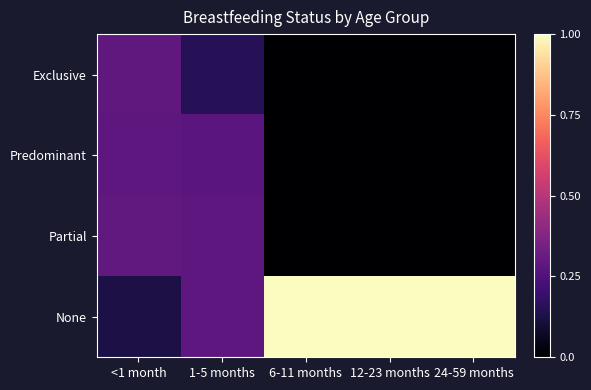

Reading left to right, what are all the values shown in this chart?

Exclusive: <1 month=0.3	1-5 months=0.2	6-11 months=0.0	12-23 months=0.0	24-59 months=0.0
Predominant: <1 month=0.3	1-5 months=0.3	6-11 months=0.0	12-23 months=0.0	24-59 months=0.0
Partial: <1 month=0.3	1-5 months=0.3	6-11 months=0.0	12-23 months=0.0	24-59 months=0.0
None: <1 month=0.1	1-5 months=0.3	6-11 months=1.0	12-23 months=1.0	24-59 months=1.0